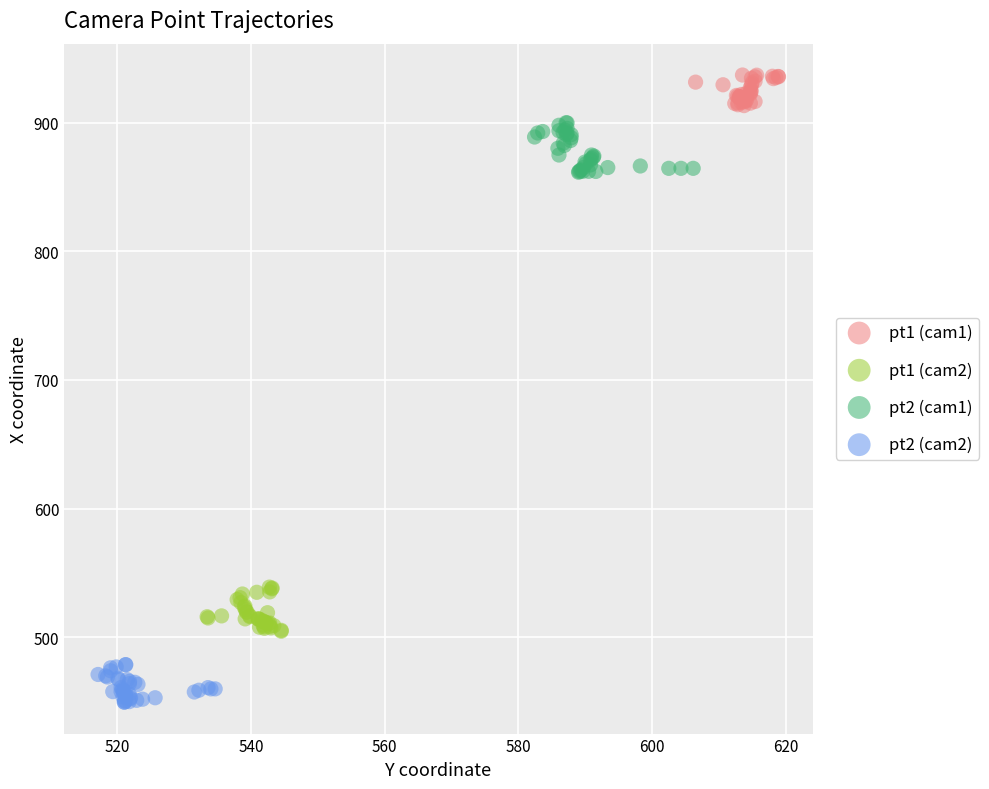

Which series has the largest Y range (max minus min)?

pt2 (cam1)